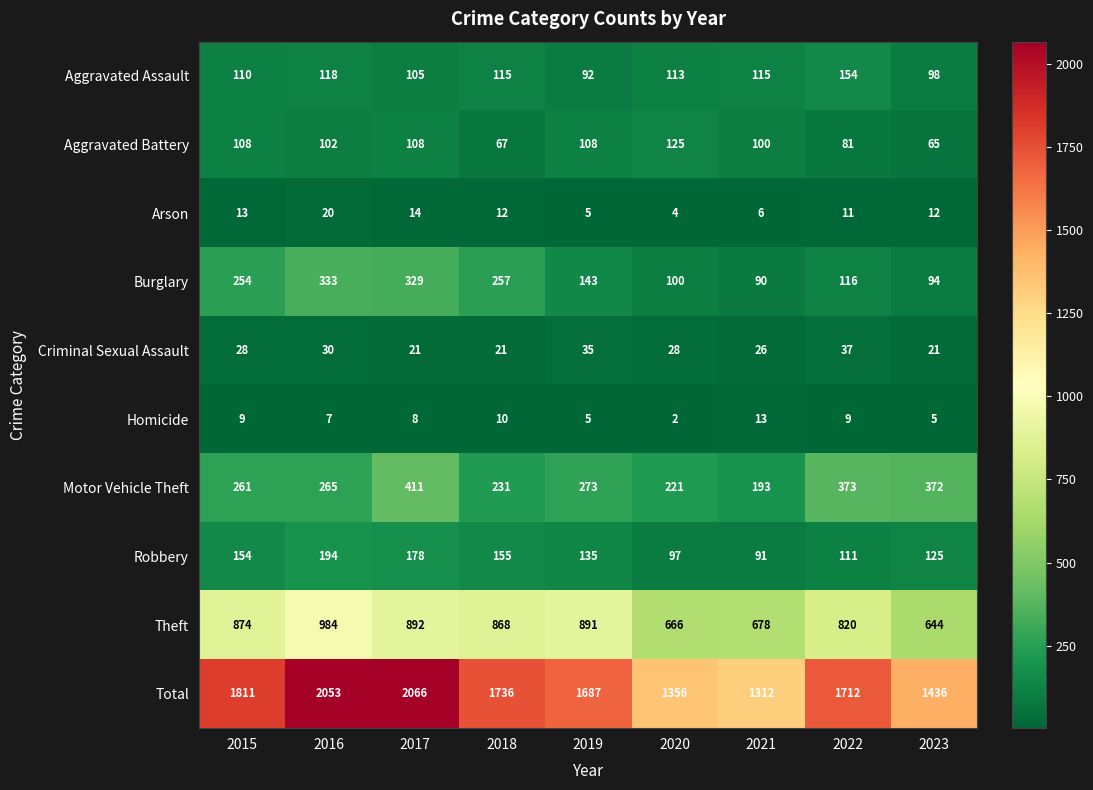

What is the minimum value for Arson?

4